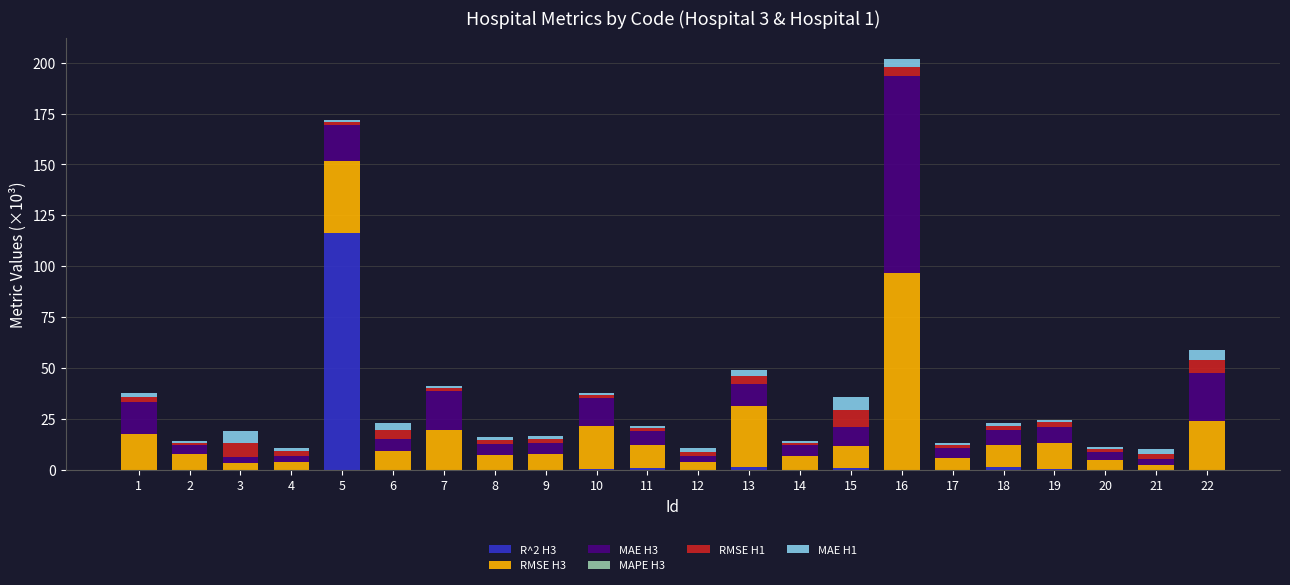

How many distinct data groups are displayed?

6